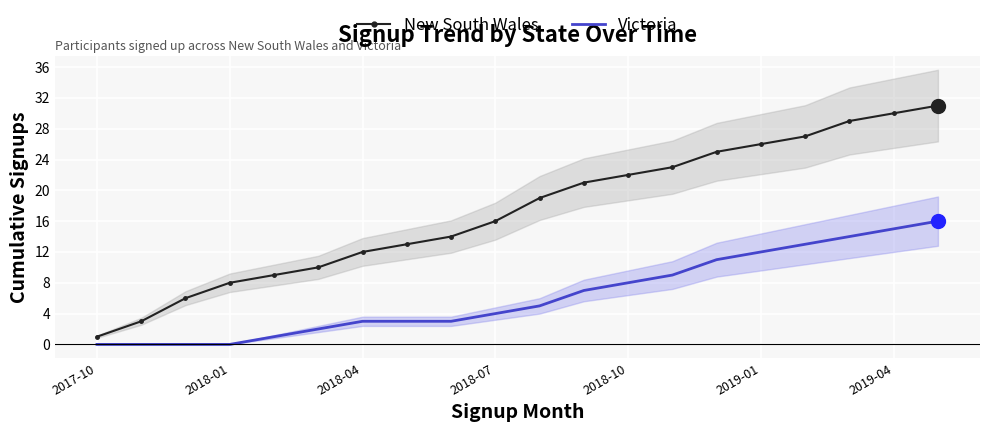

Reading left to right, transcribe all the data shown in this chart.

New South Wales: 1	3	6	8	9	10	12	13	14	16	19	21	22	23	25	26	27	29	30	31
Victoria: 0	0	0	0	1	2	3	3	3	4	5	7	8	9	11	12	13	14	15	16